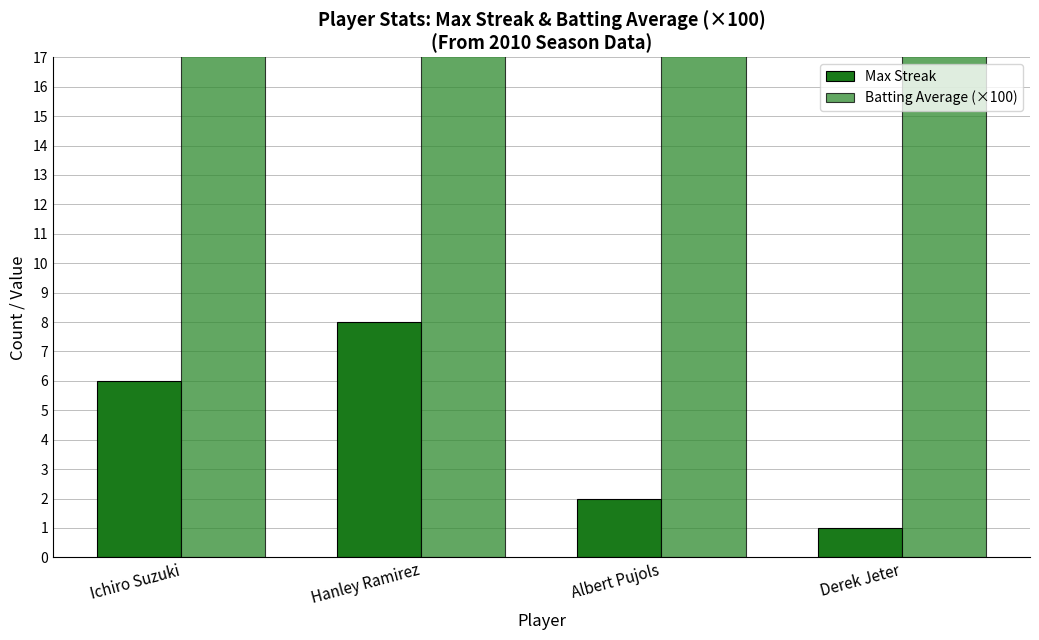

Which category has the highest value across all series?

Ichiro Suzuki